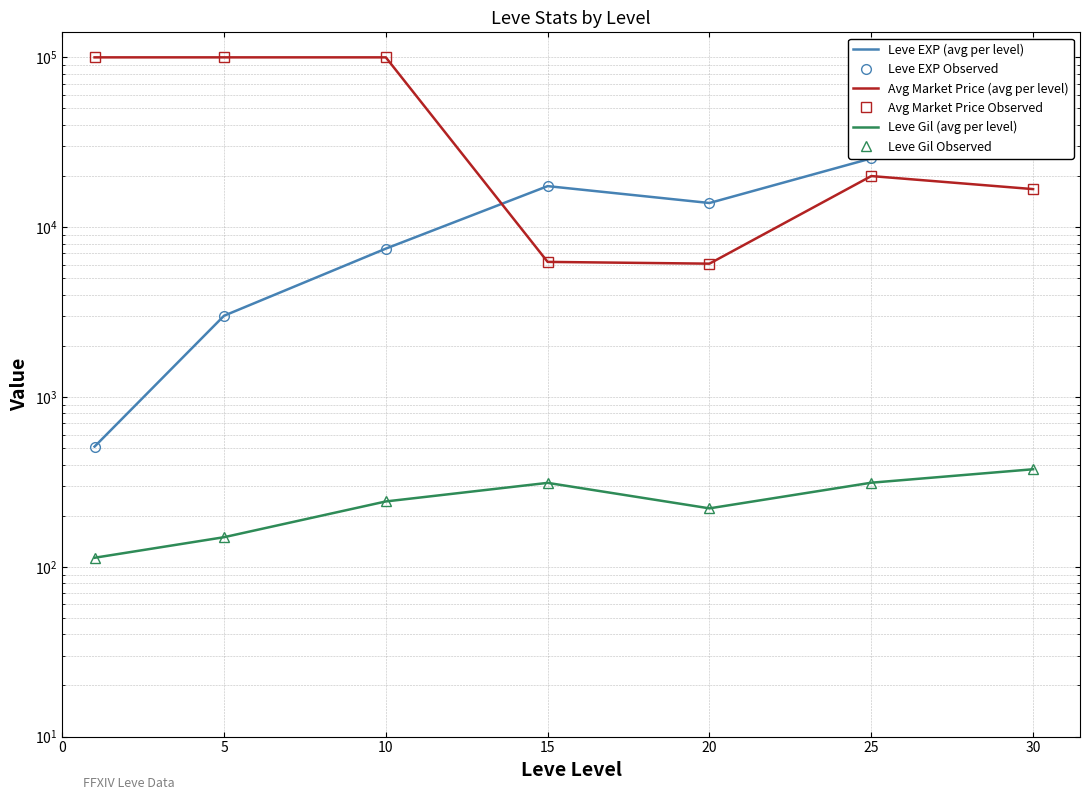

Which series has the largest total across all categories?

Avg Market Price (avg per level)